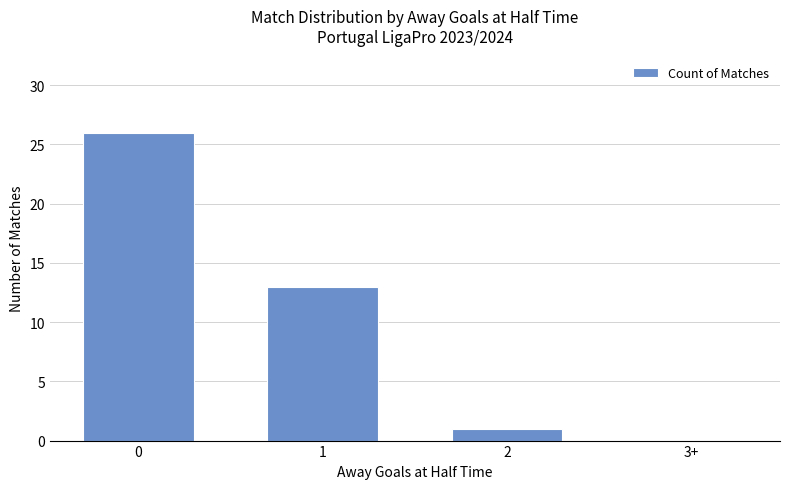

Is it true that the value at 3+ is -17?

False